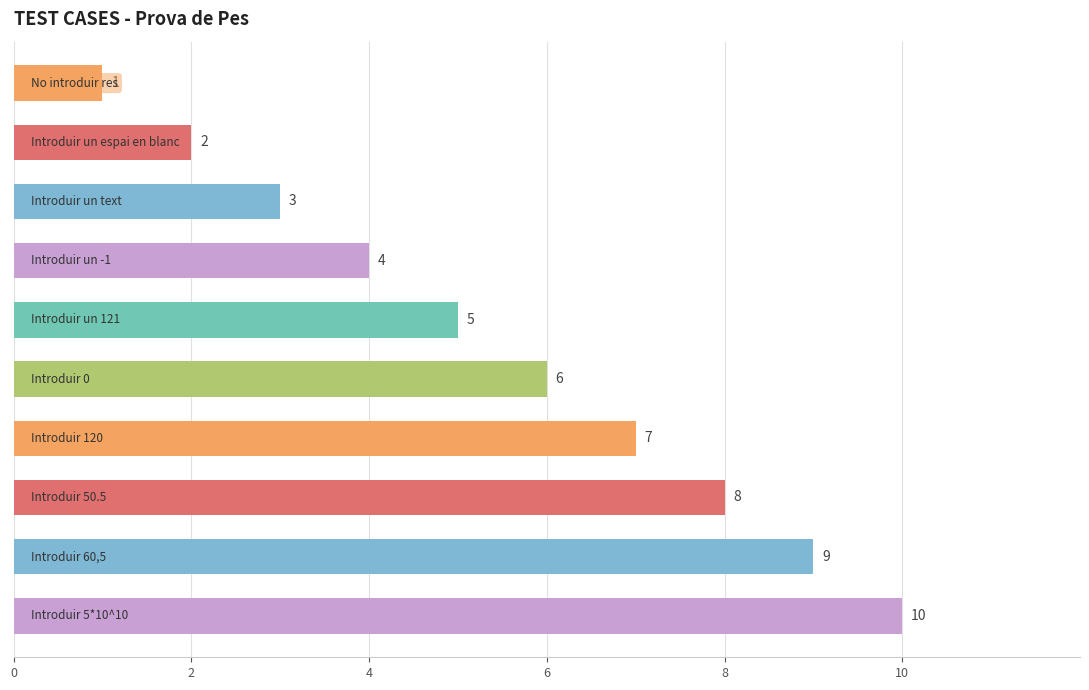

Count the number of data series in this chart.

1